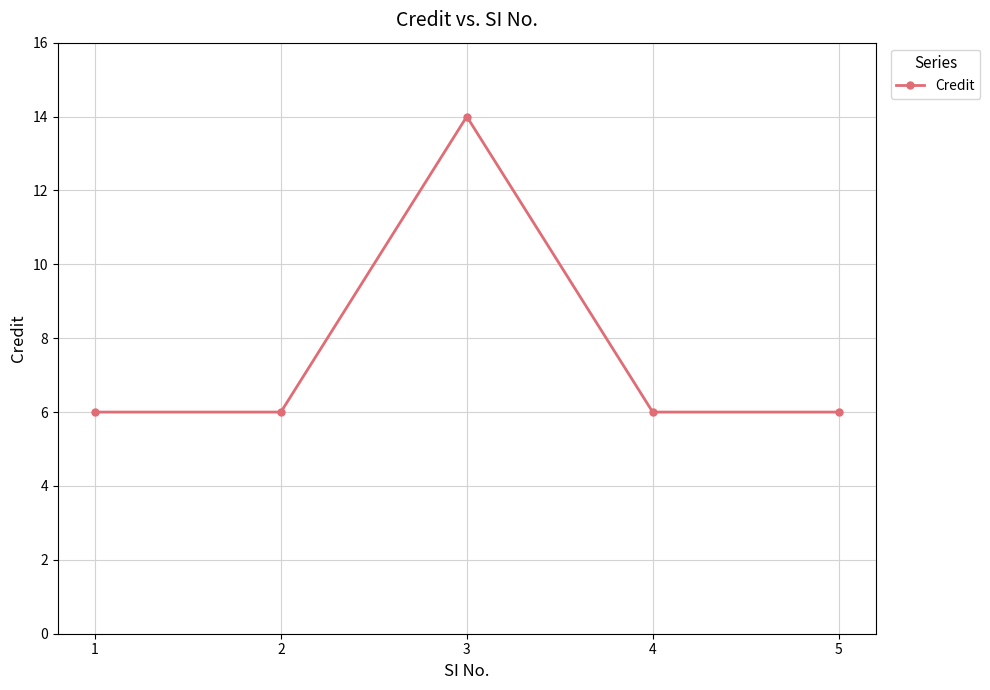

Reading right to left, transcribe all the data shown in this chart.

5=6	4=6	3=14	2=6	1=6